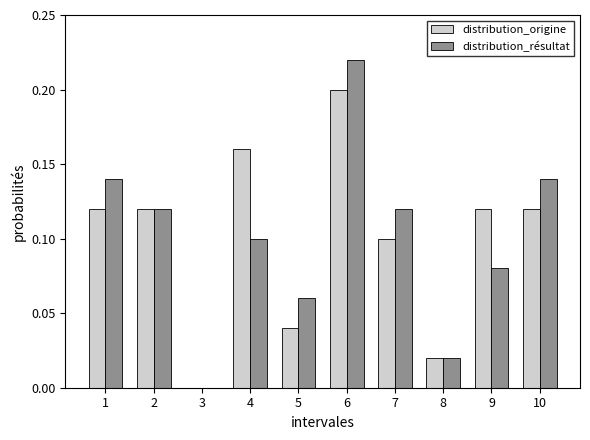

At which category is the sum across all series the highest?

6